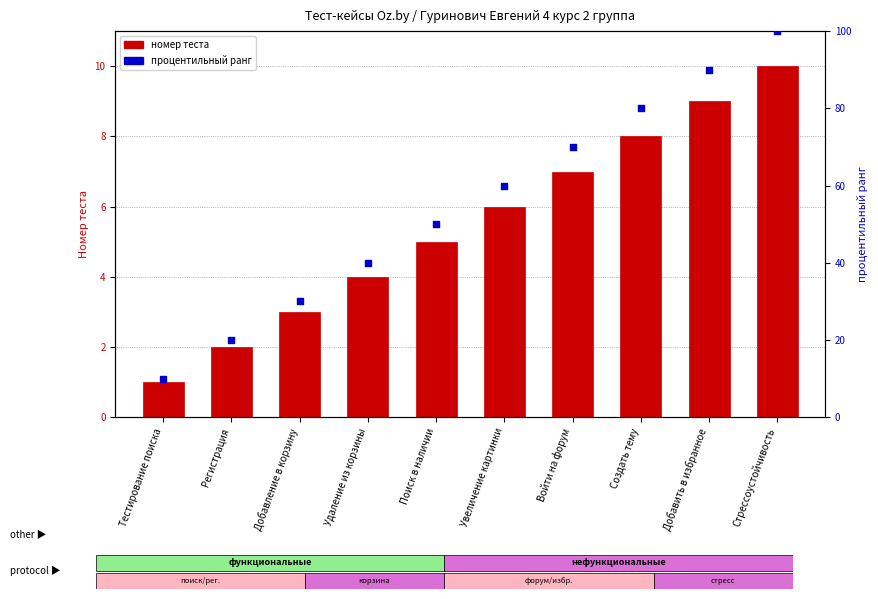

Which series reaches the maximum Y coordinate?

процентильный ранг